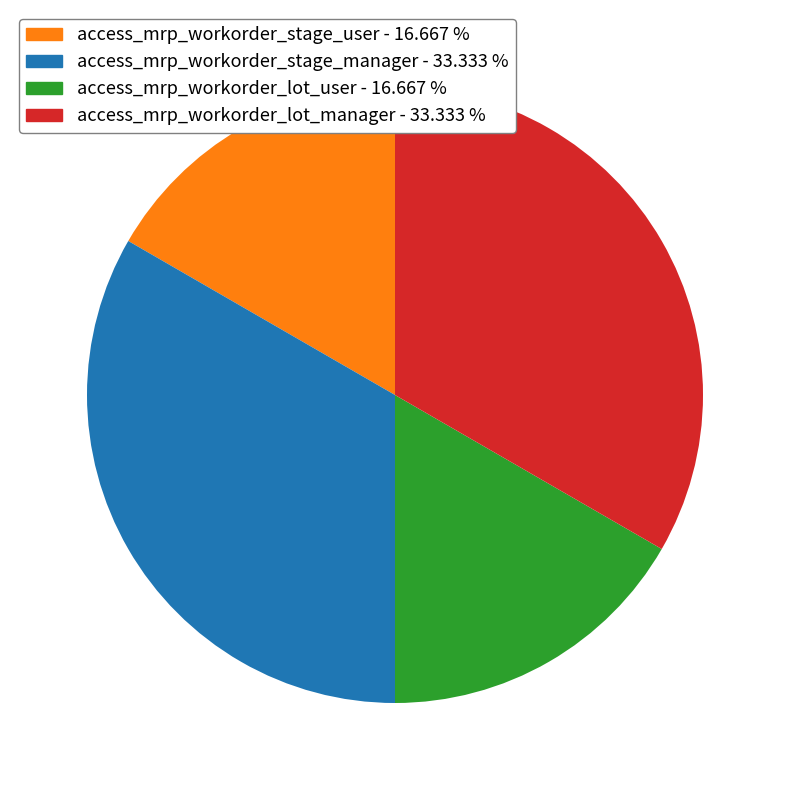

The access_mrp_workorder_stage_manager slice represents 38% of the pie. True or false?

False